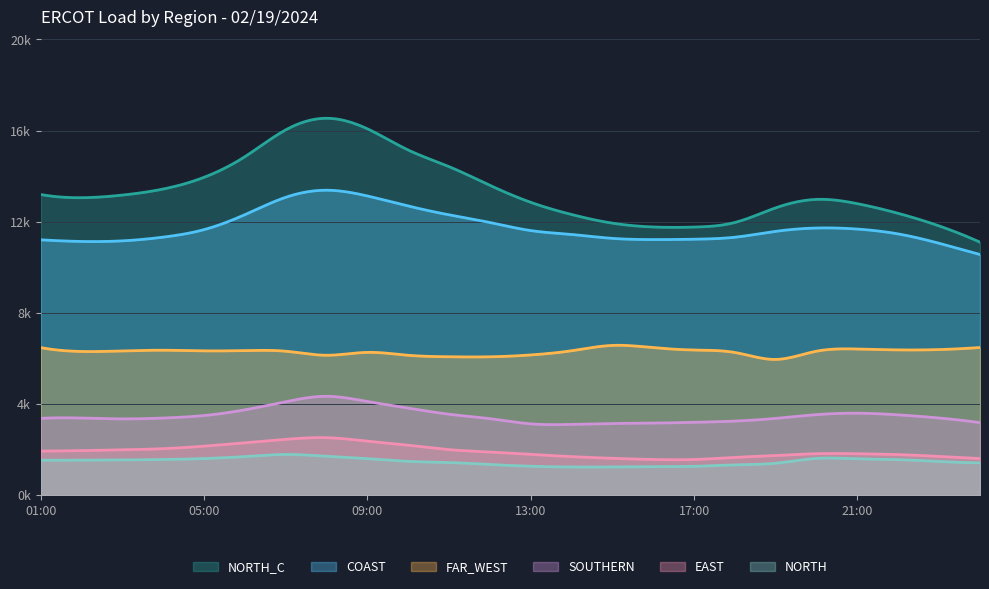

The value of FAR_WEST at 07:00 is 6314.3. True or false?

True